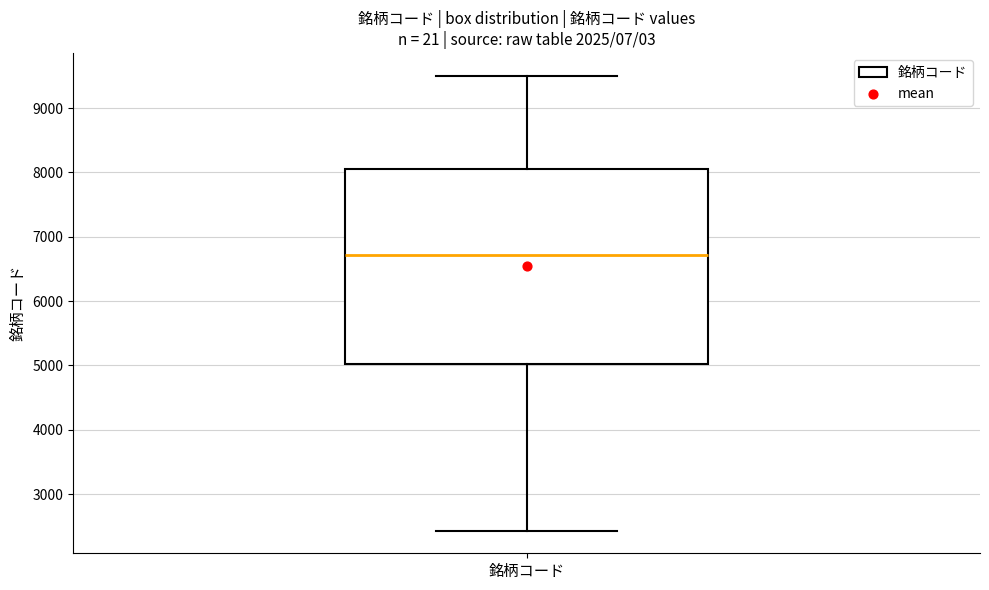

Transcribe this box plot: give where the median line is, the range the box spans, and where the two whiskers end, as read against the y-axis. The values are not printed on the chart, so give them approximately, as read against the axis.

median 6700, box 5000 to 8100, whiskers 2400 to 9500